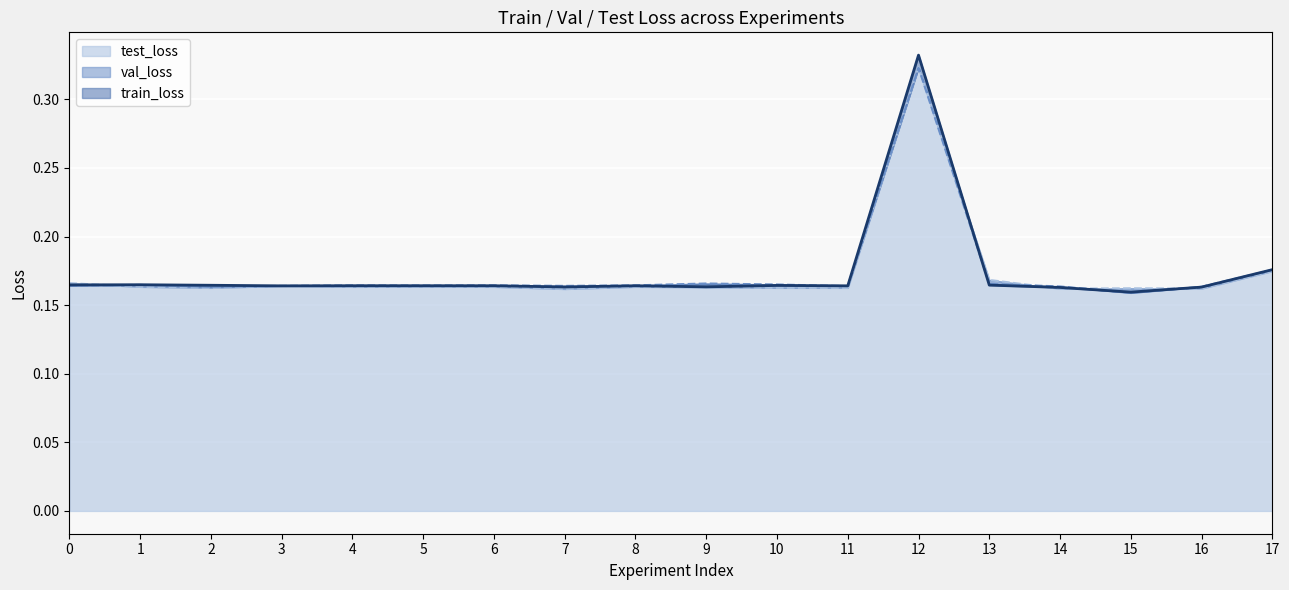

What is the total value across all series at 16?

0.5